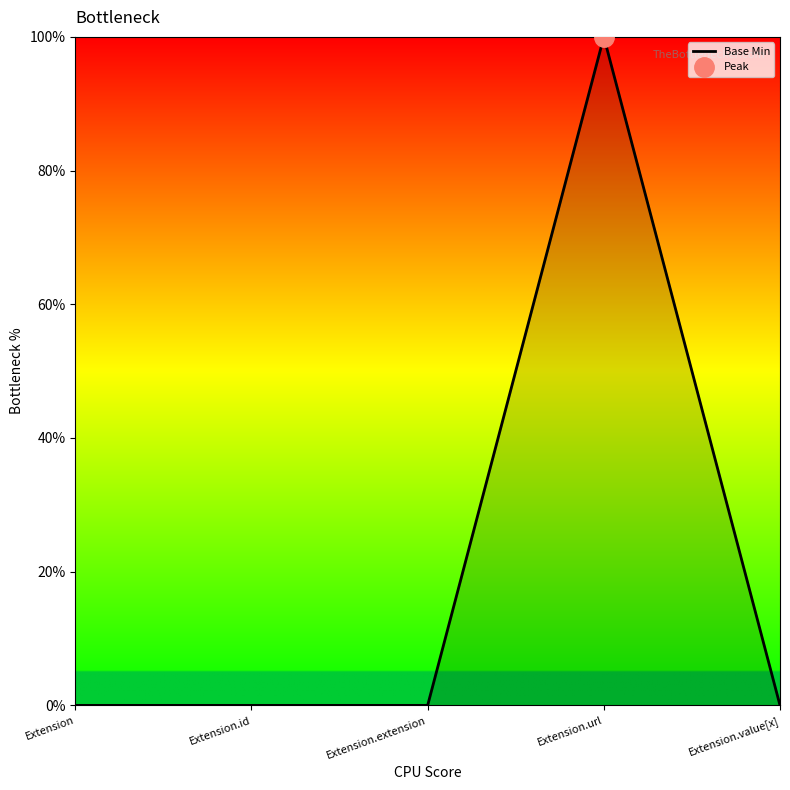

What is the average value?

20